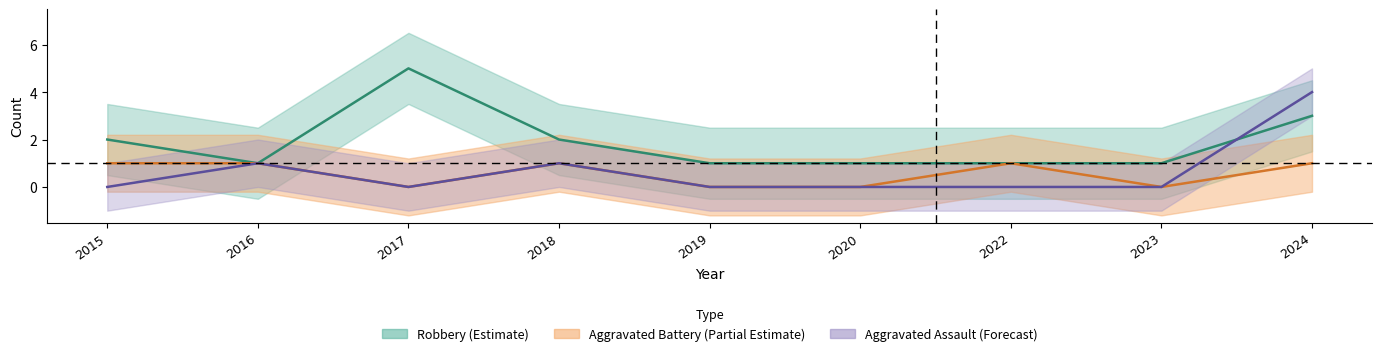

Is it true that Aggravated Assault equals 2 at 2022?

False